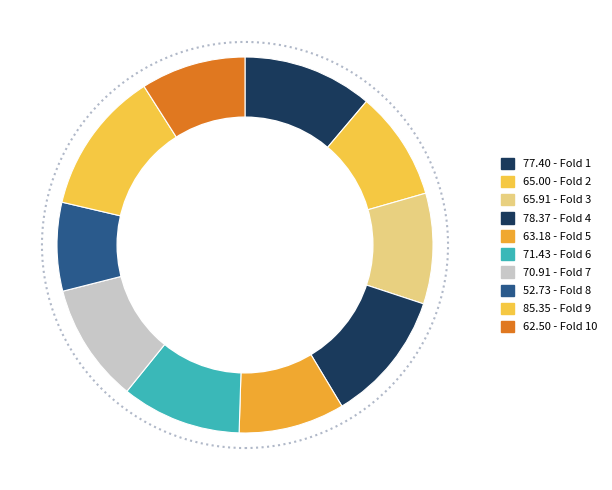

Does any single category account for the majority?

No